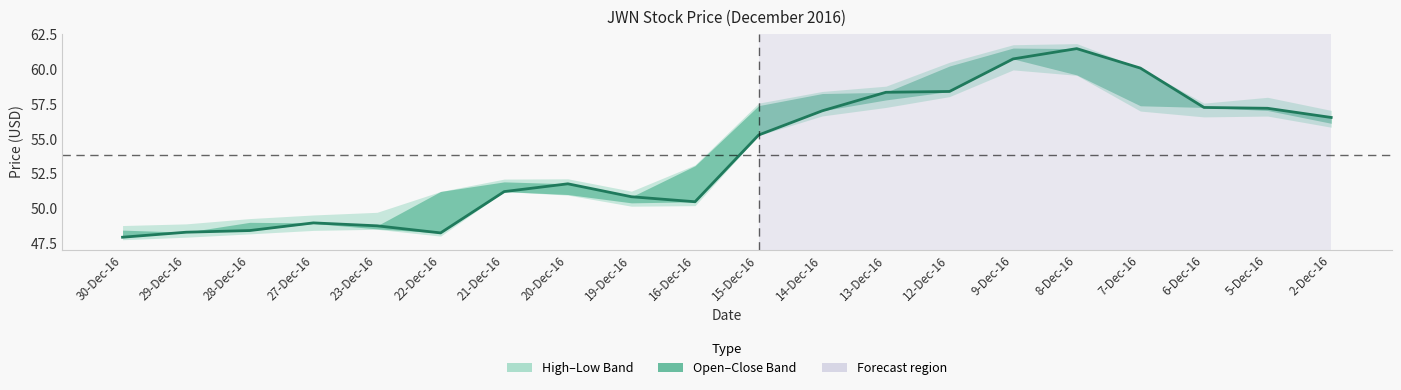

How many categories are shown in the chart?

20